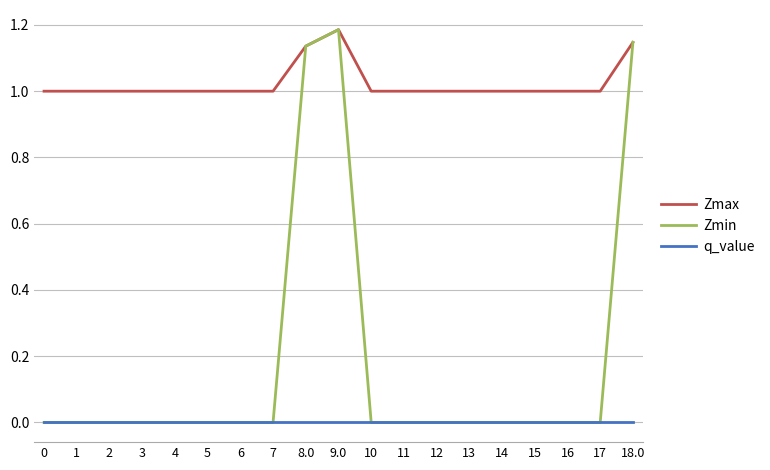

True or false: q_value and Zmax cross at least once.

False